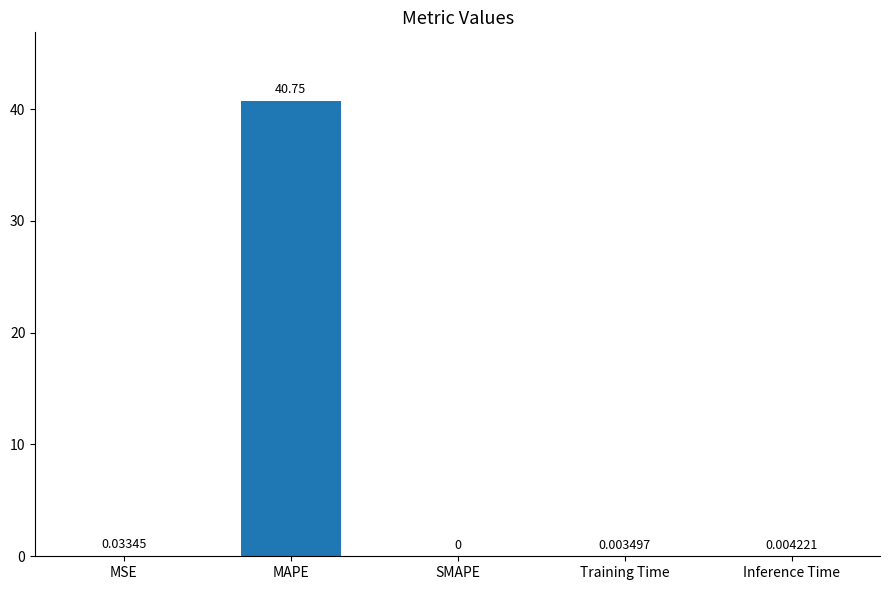

Which has a higher value, MAPE or MSE?

MAPE